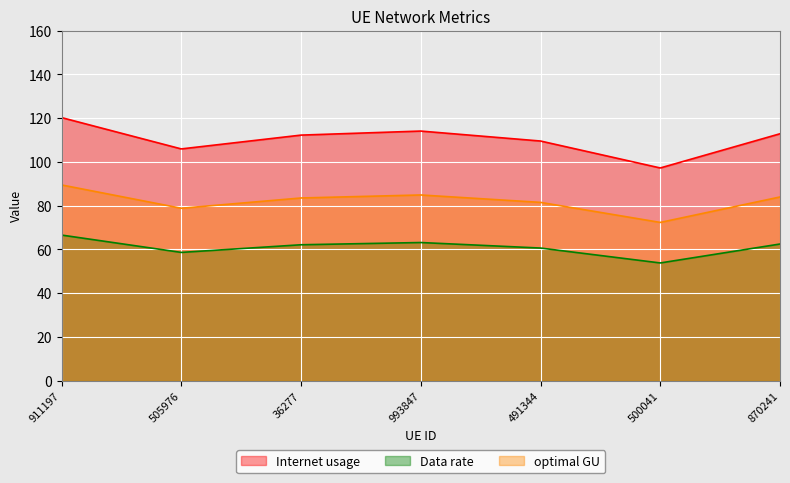

At how many categories does at least one series exceed 117?

1